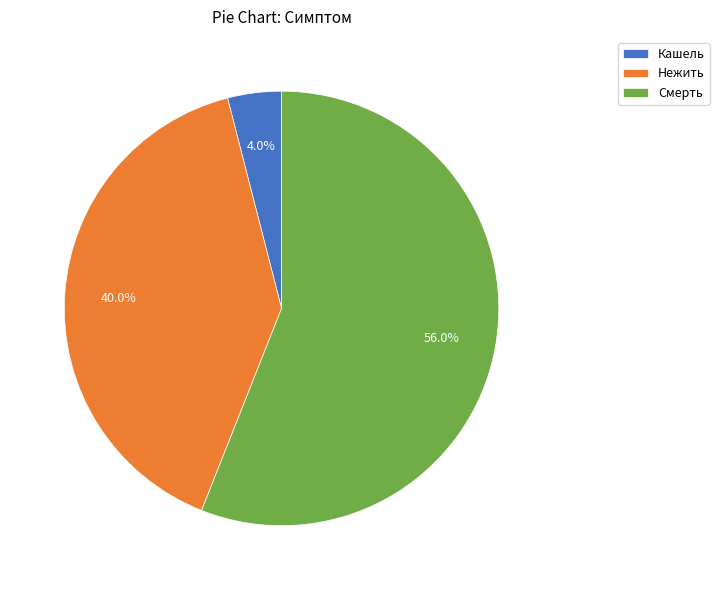

Do Кашель and Нежить together represent more than half of the pie?

No